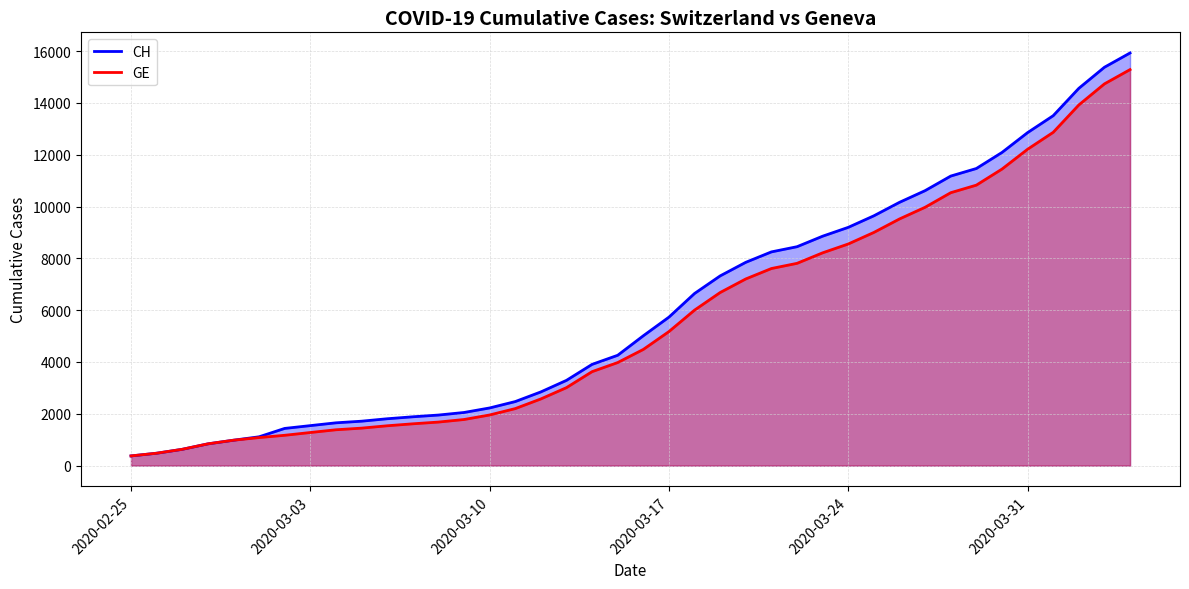

What is the sum of the CH values at 2020-03-17 and 2020-03-10?

7957